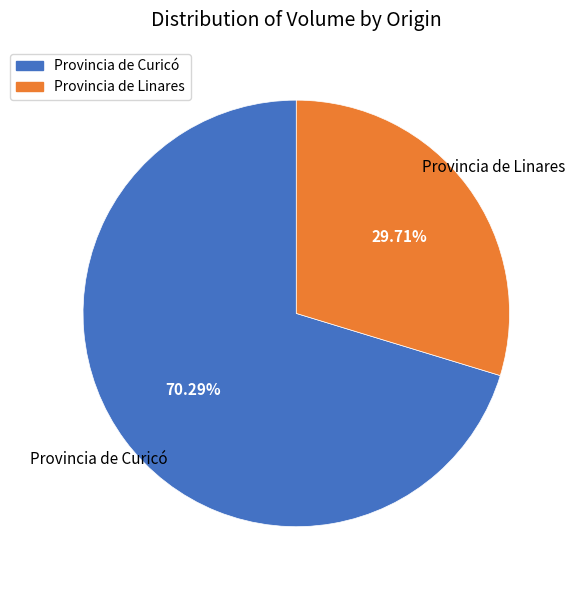

Which has a higher value, Provincia de Linares or Provincia de Curicó?

Provincia de Curicó